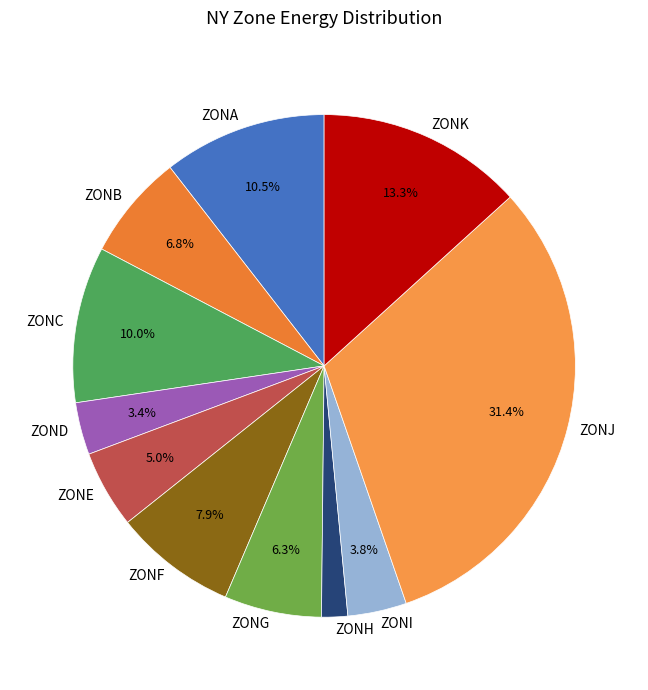

To the nearest percent, what is the difference between the largest and smallest slice percentages?

30%